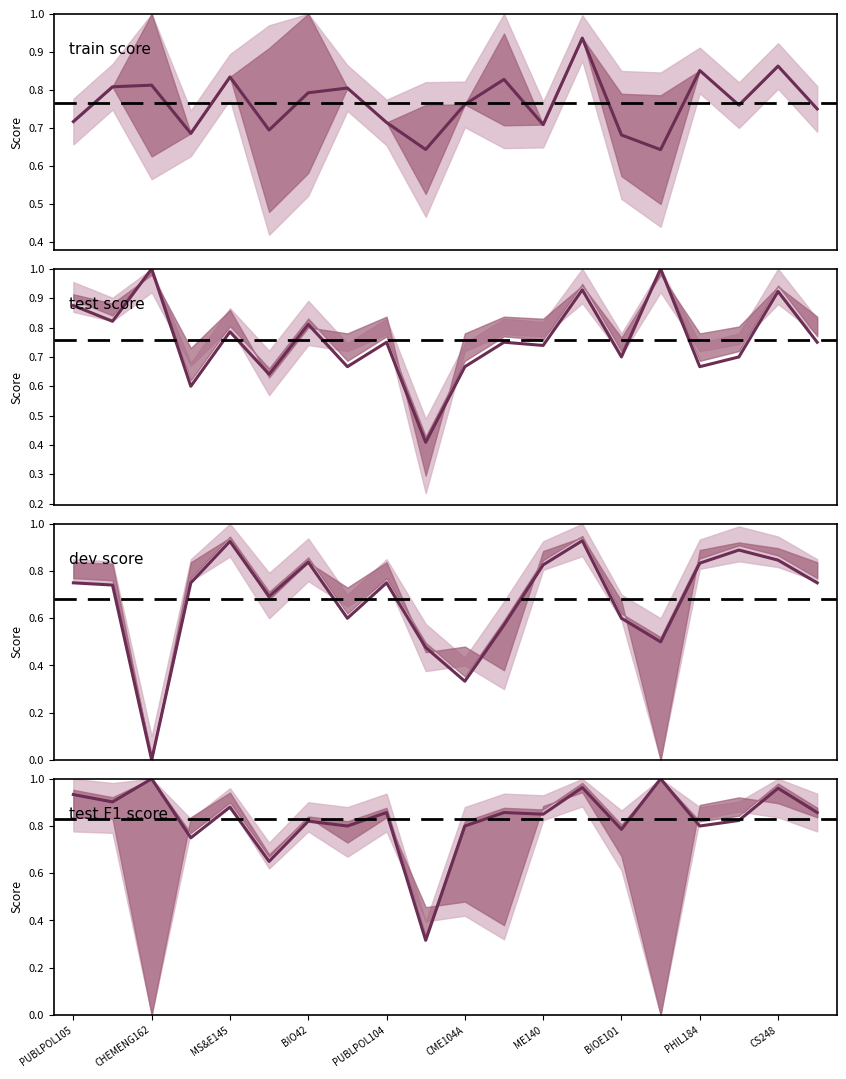

True or false: dev score has a value of 1.3 at 17.

False